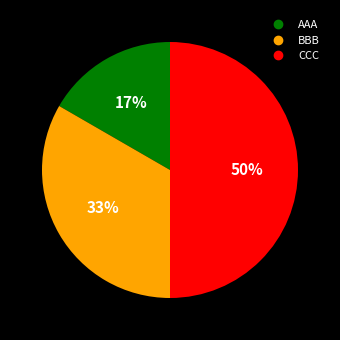

Between CCC and AAA, which is larger?

CCC